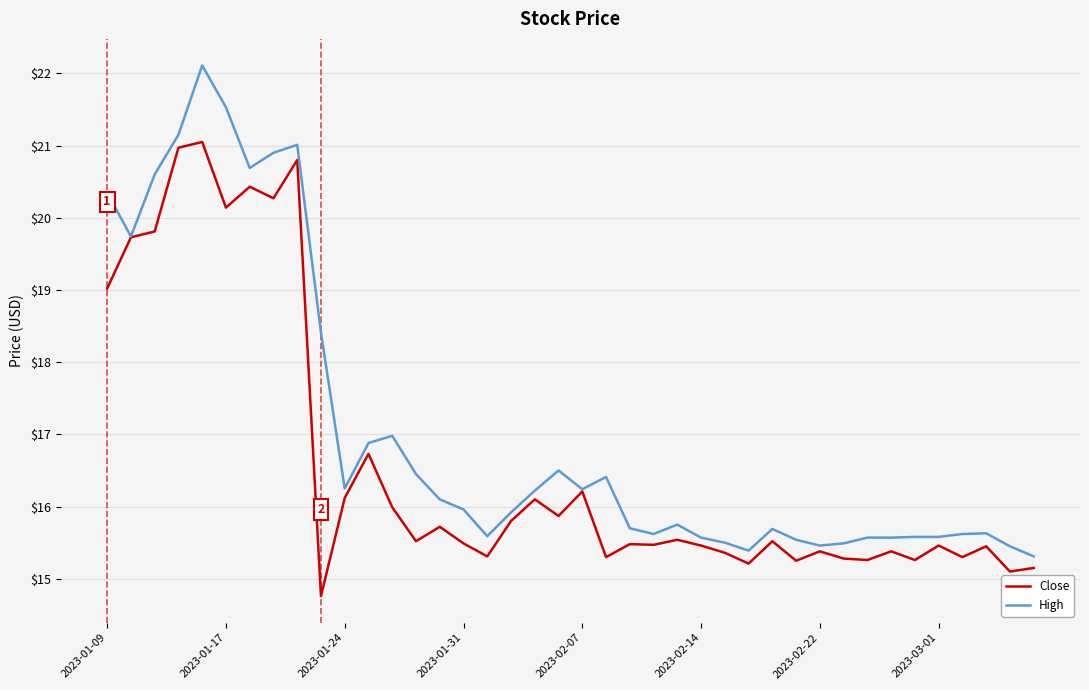

Rank the series by their average value, from highest to lowest.

High, Close